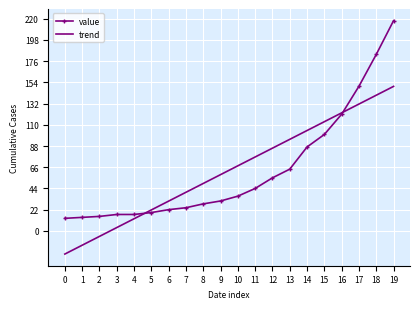

What is the sum of all value values?

1258.0